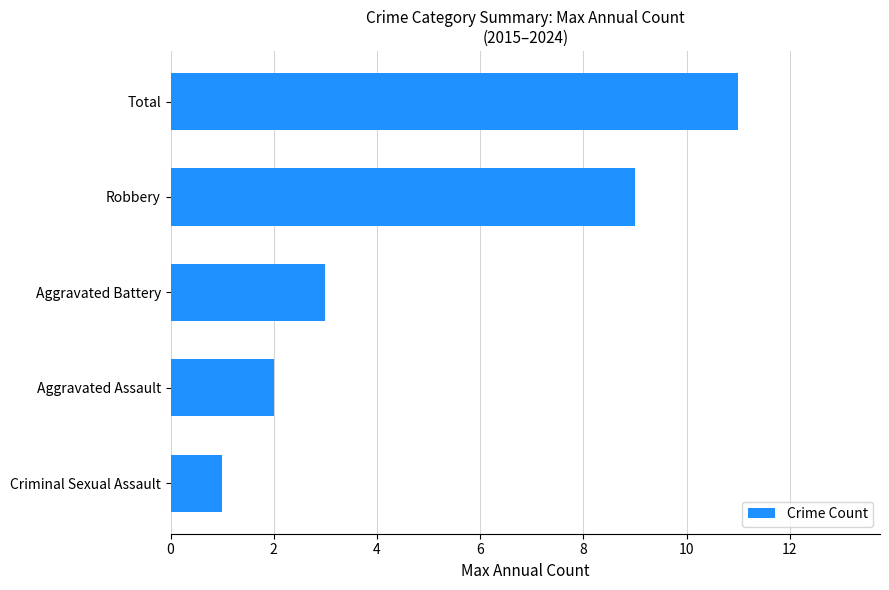

What is the sum of all values?

26